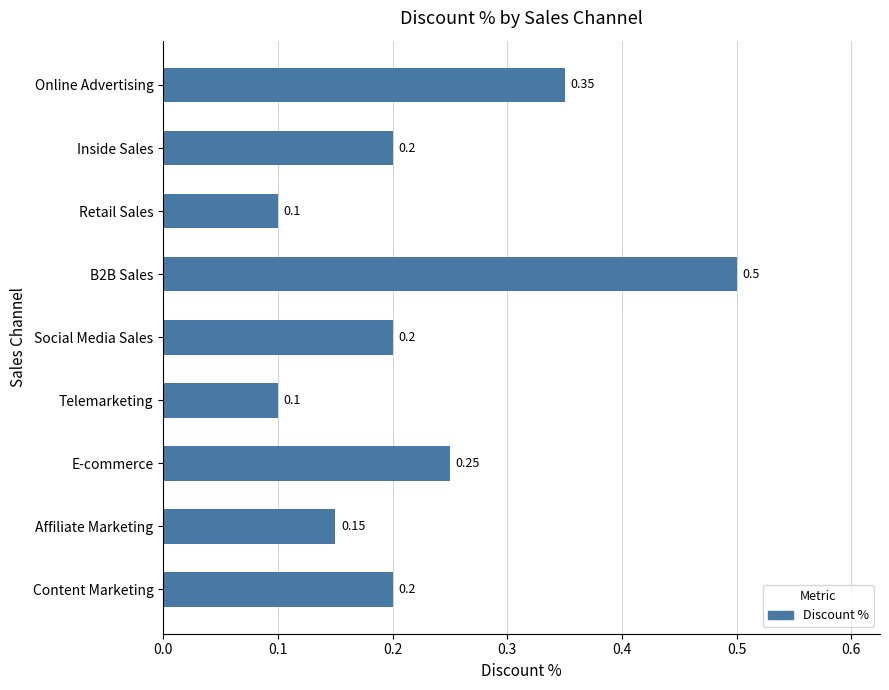

What is the difference between the maximum and minimum values?

0.4